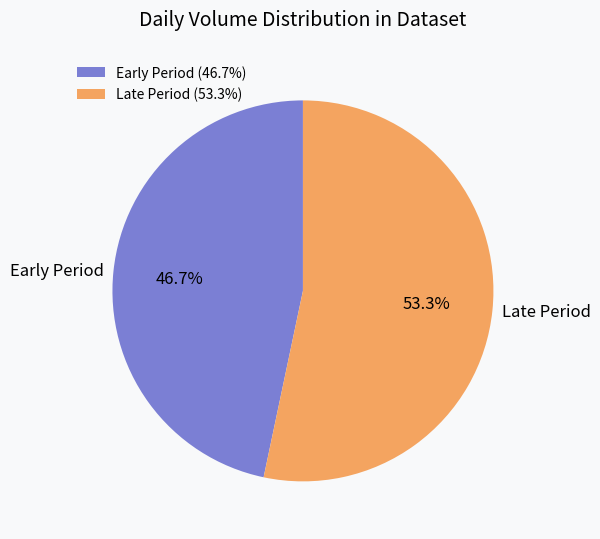

Do Late Period and Early Period together represent more than half of the pie?

Yes